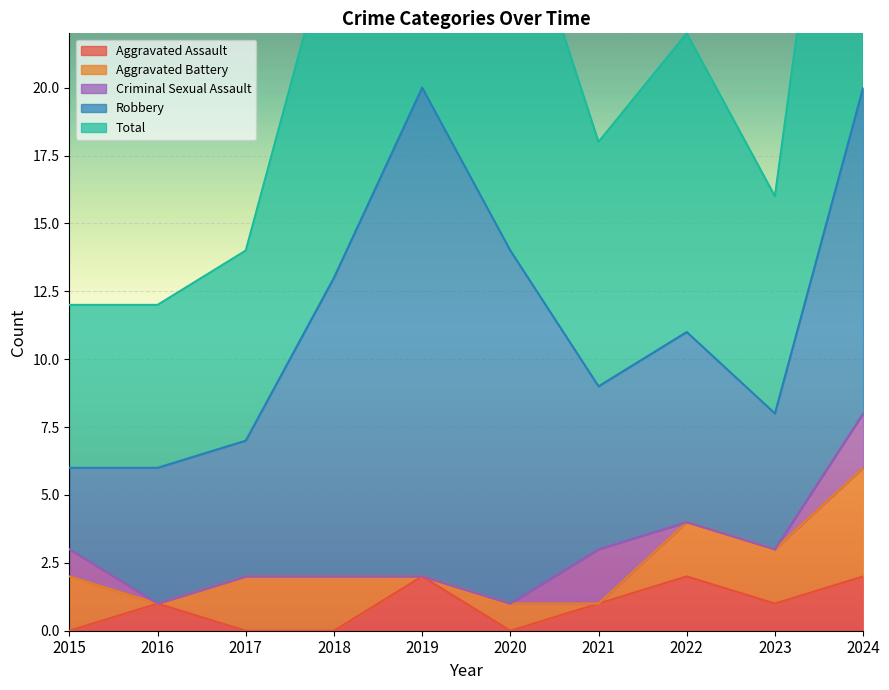

What is the highest value of the Criminal Sexual Assault series?

2